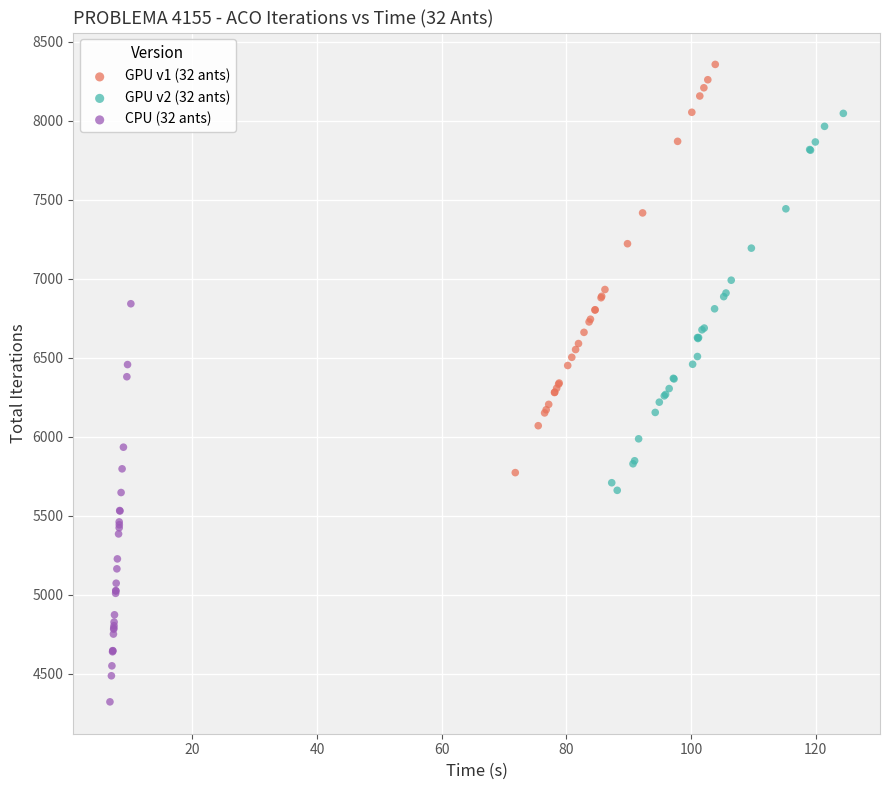

Which series reaches the minimum Y coordinate?

CPU (32 ants)